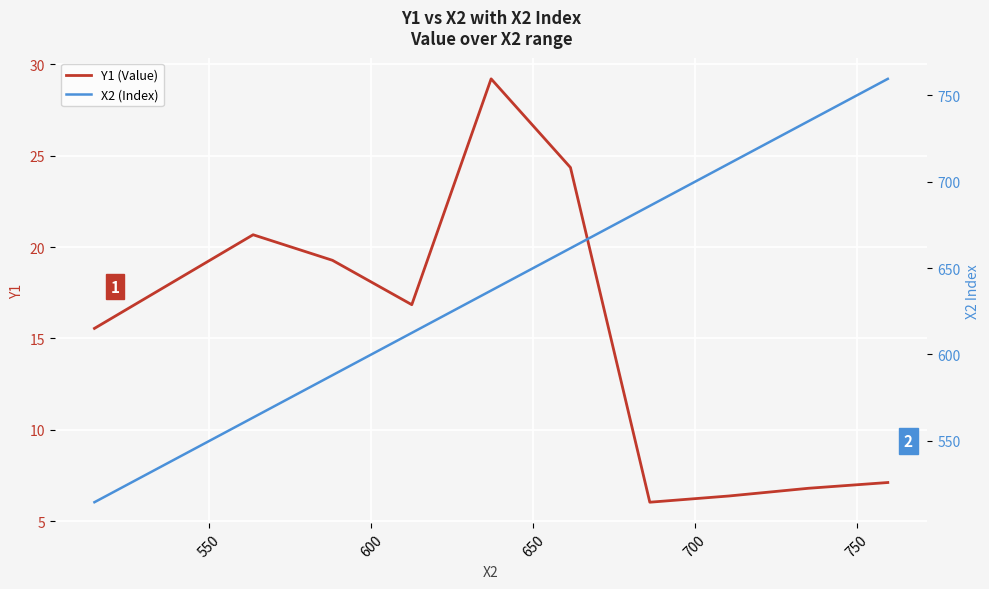

True or false: X2 (Index) and Y1 (Value) intersect in this chart.

False